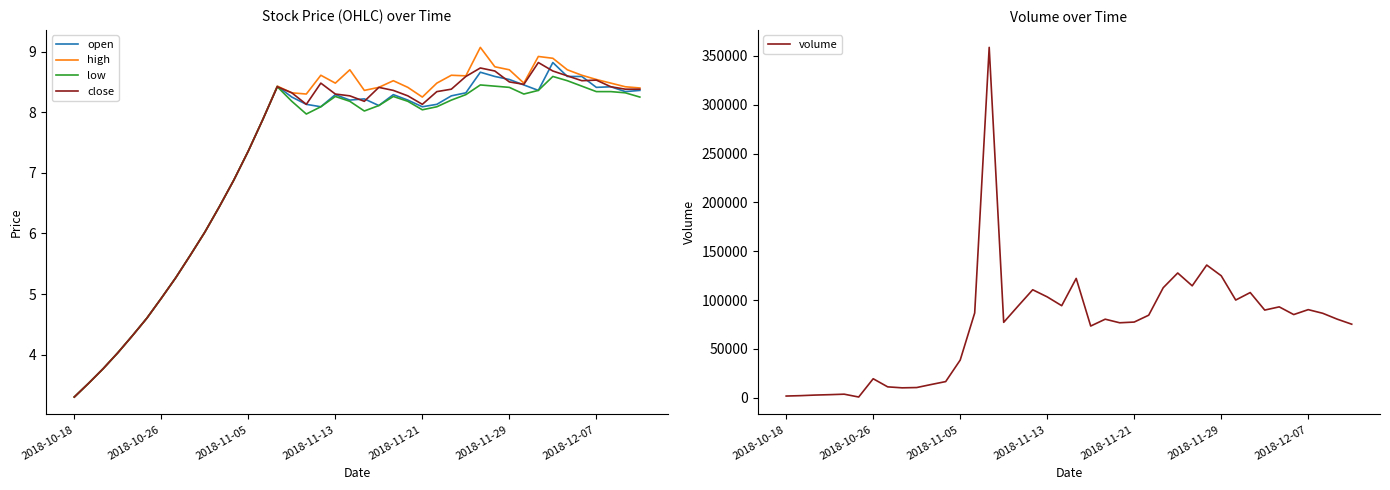

How many interior local valleys does the open series have?

7